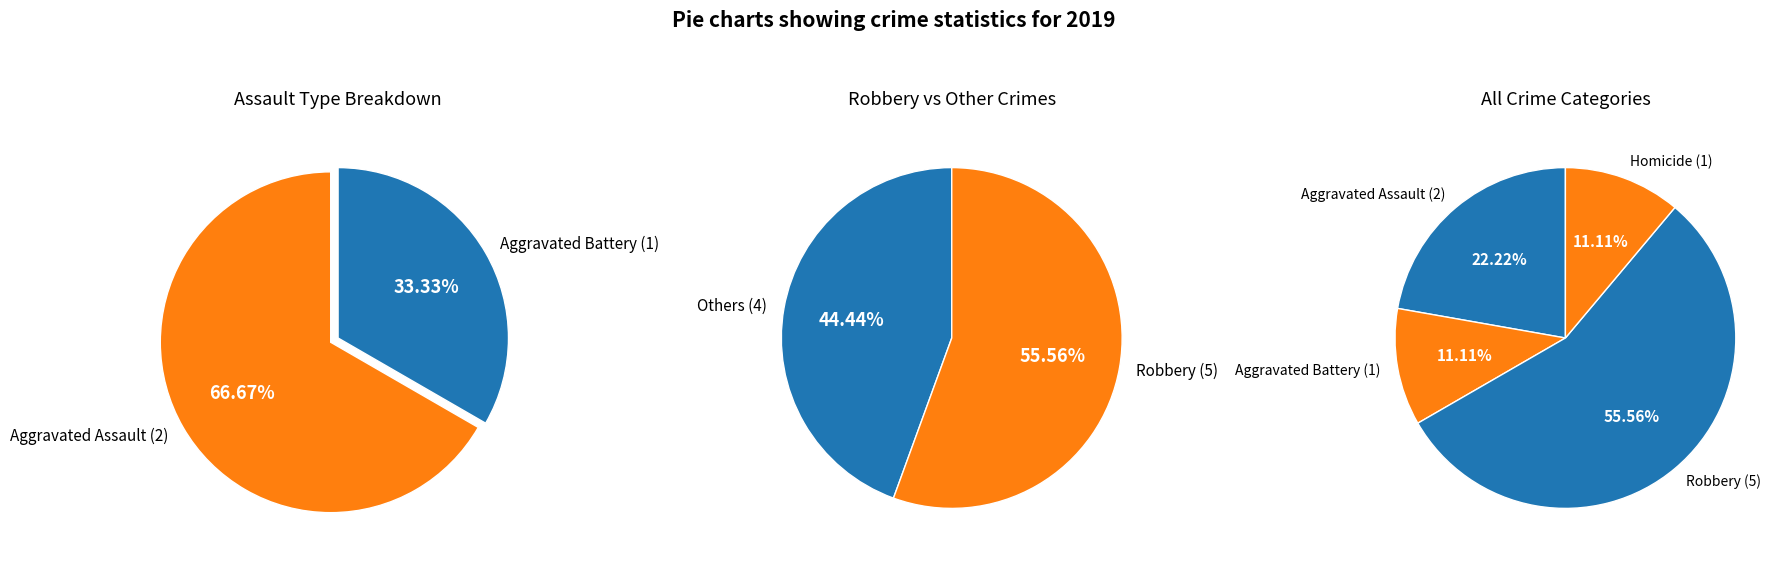

What is the change in value from Aggravated Battery to Robbery?

+4